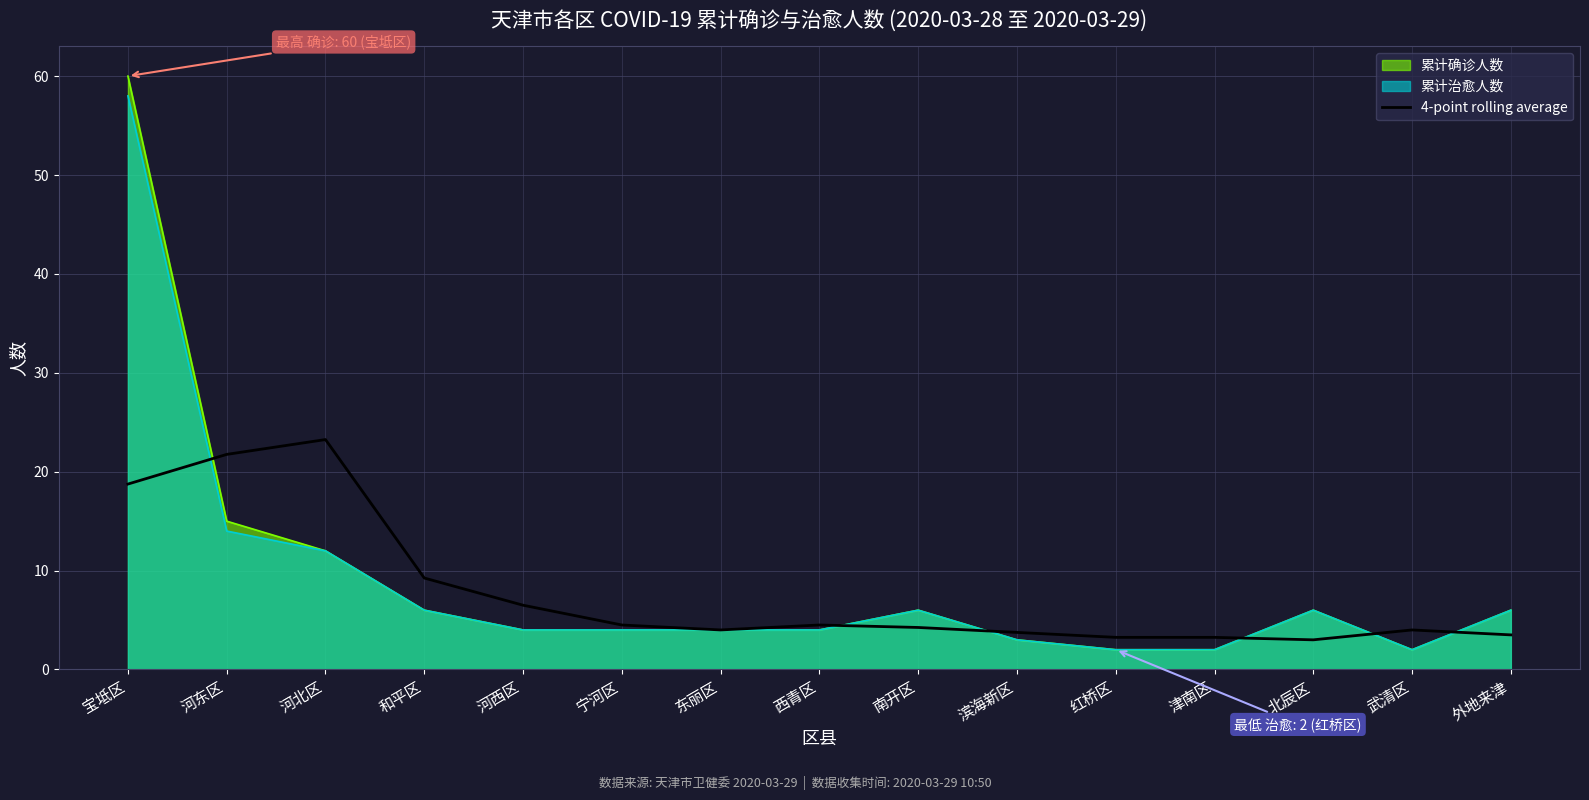

True or false: the data has more than 2 interior local peaks.

True